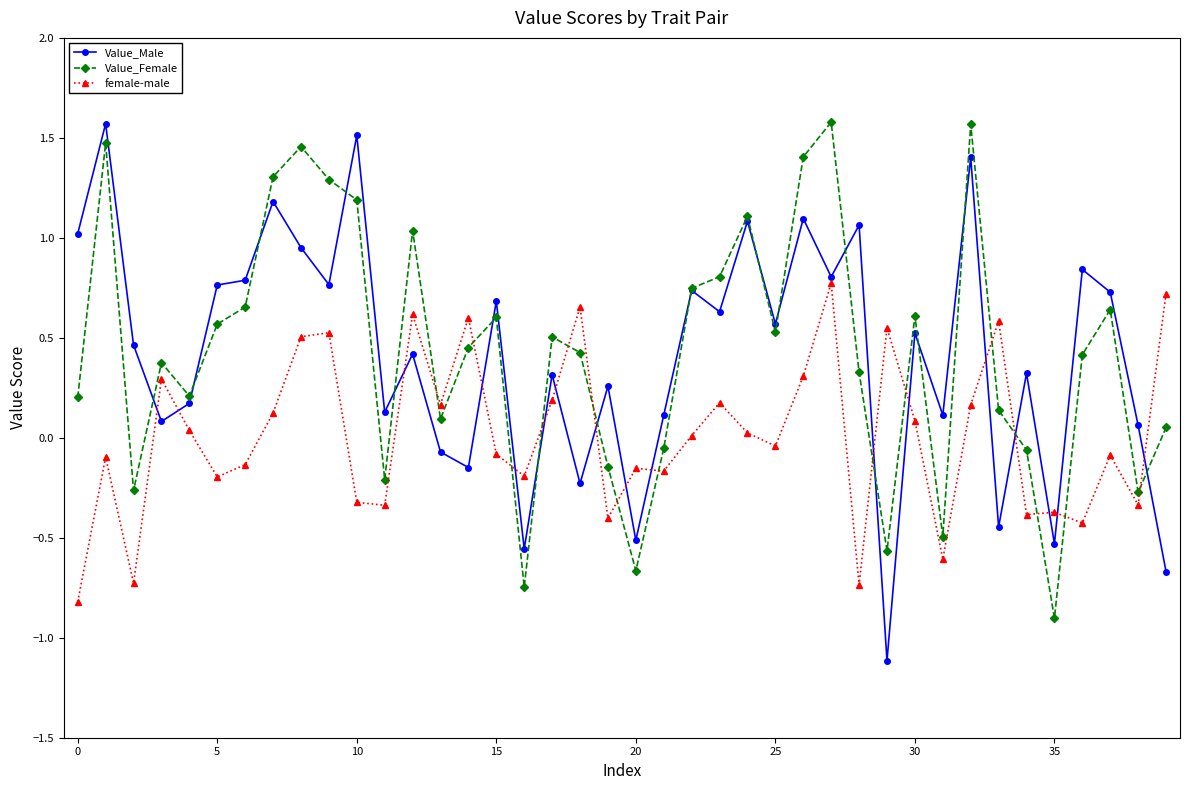

What is the minimum value for Value_Female?

-0.9